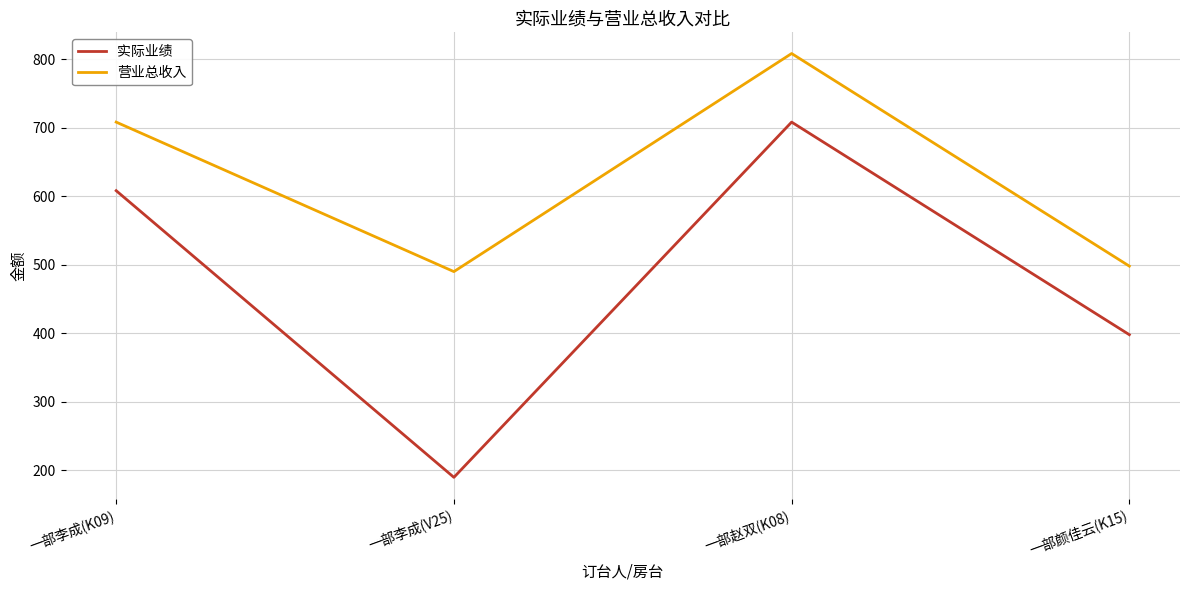

What is the smallest value displayed?

190